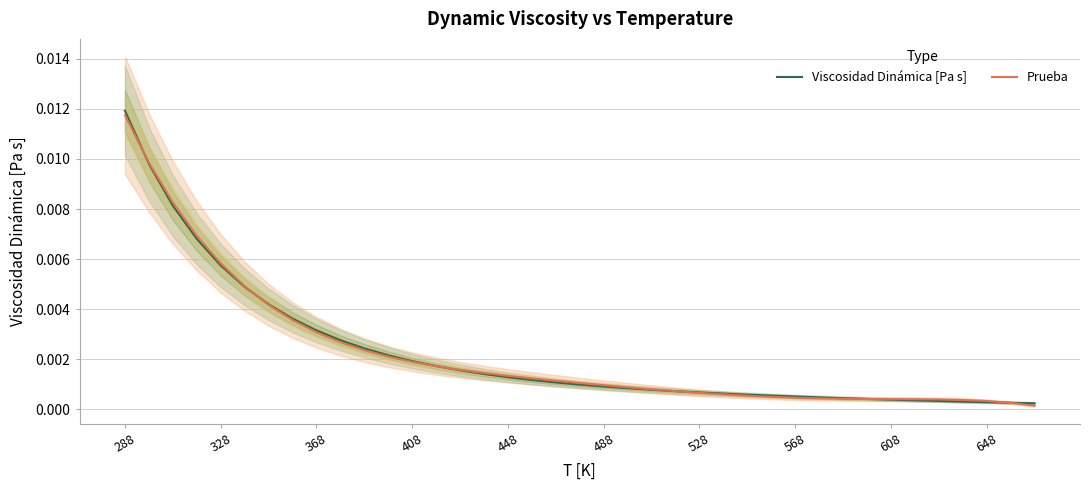

True or false: Viscosidad Dinámica [Pa s] has more than 1 points higher than both neighbors.

False